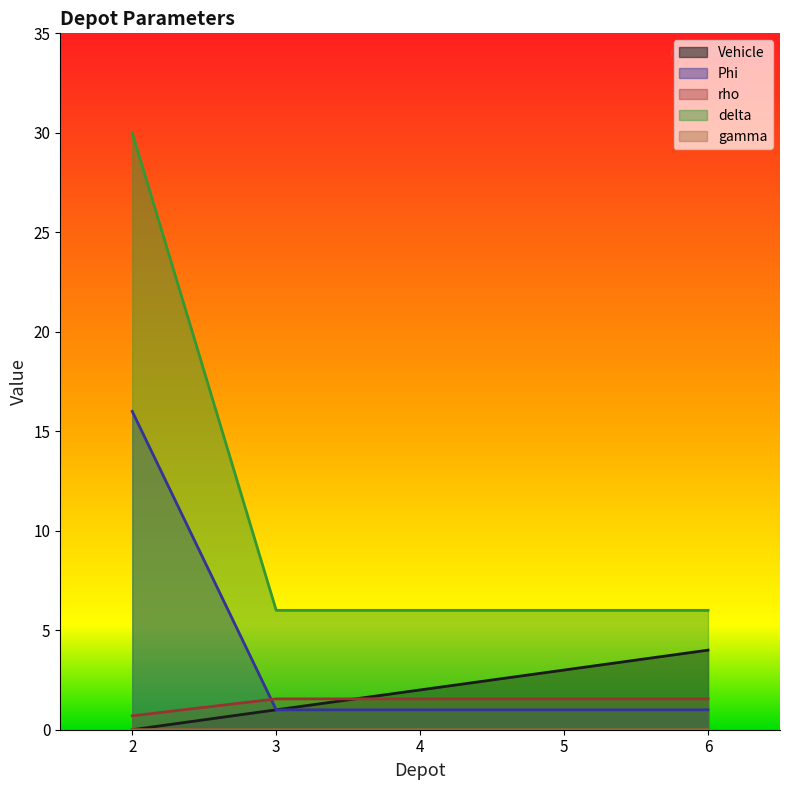

Which series has the largest total across all categories?

delta